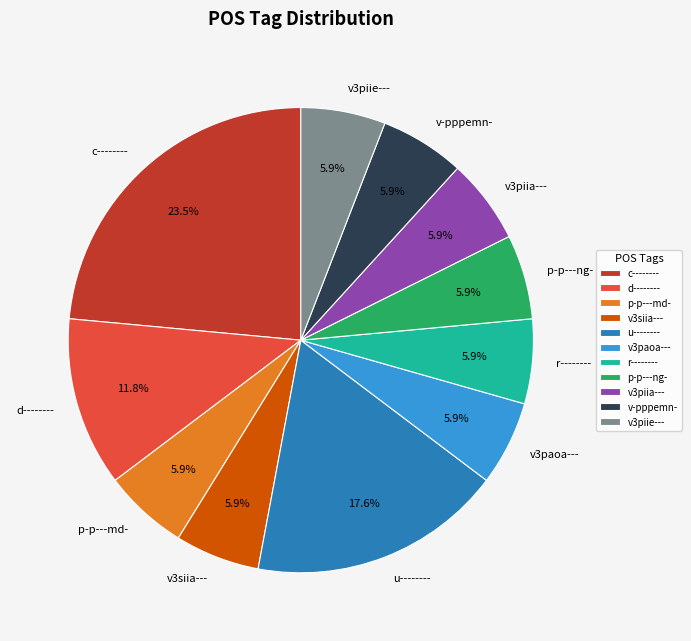

What is the largest slice in the pie chart?

c--------